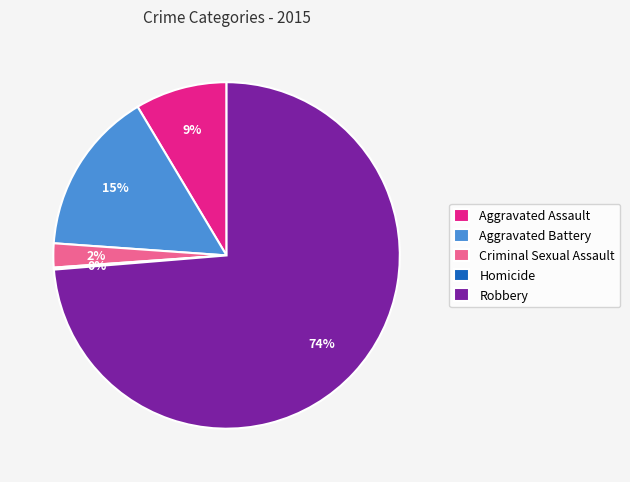

True or false: Criminal Sexual Assault accounts for 13% of the total.

False